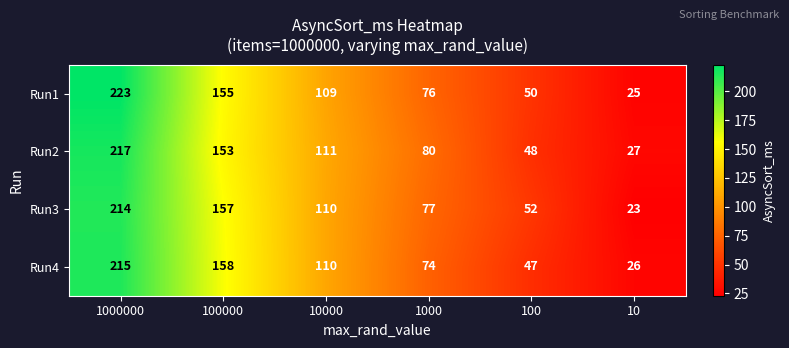

How many data points does each series have?

6